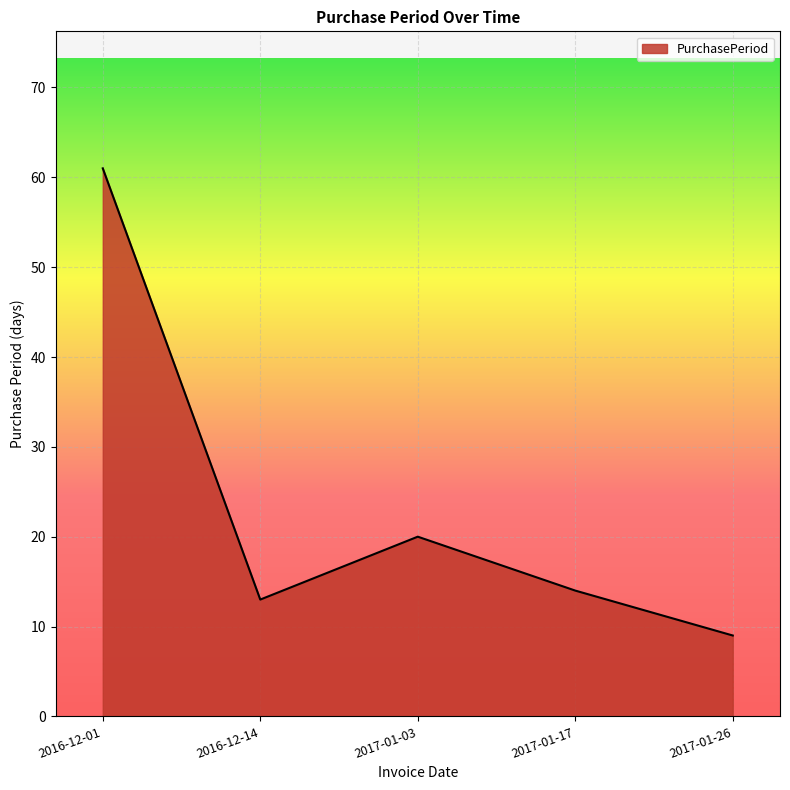

At which label is the value closest to 35?

2017-01-03